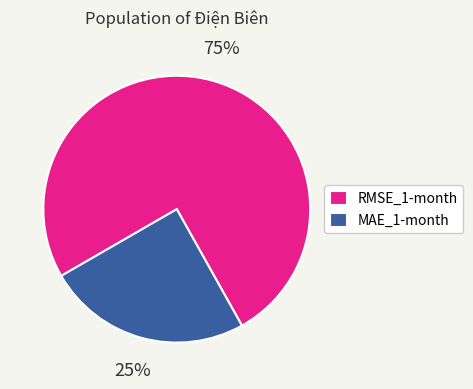

Rank the categories by value from highest to lowest.

RMSE_1-month, MAE_1-month